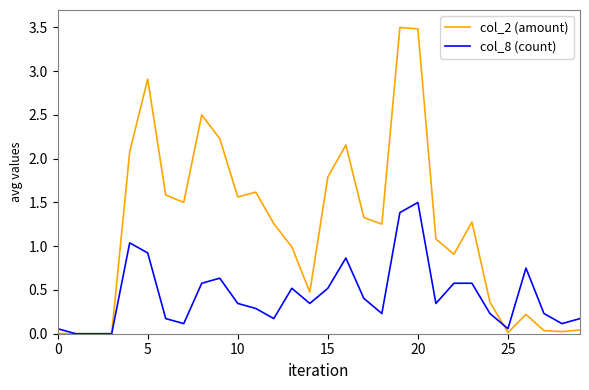

What is the greatest value displayed?

3.5